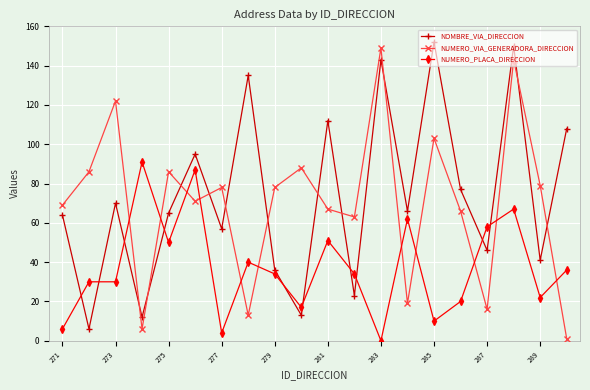

What is the difference between the maximum and second lowest values in the NUMERO_VIA_GENERADORA_DIRECCION series?

143